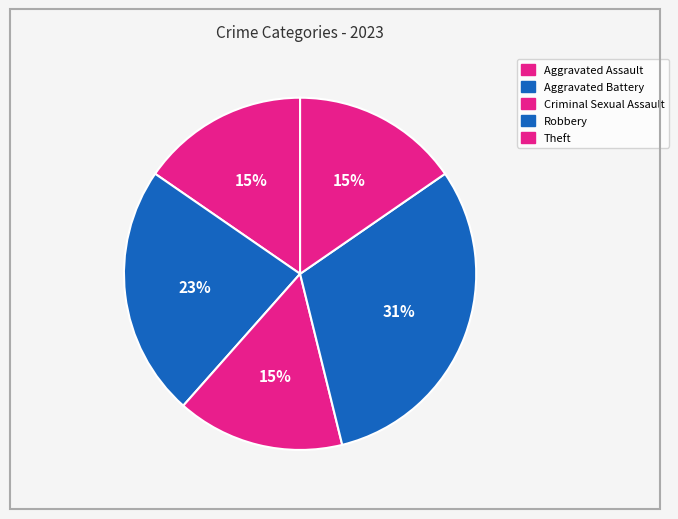

Which category has the smallest portion of the pie?

Aggravated Assault